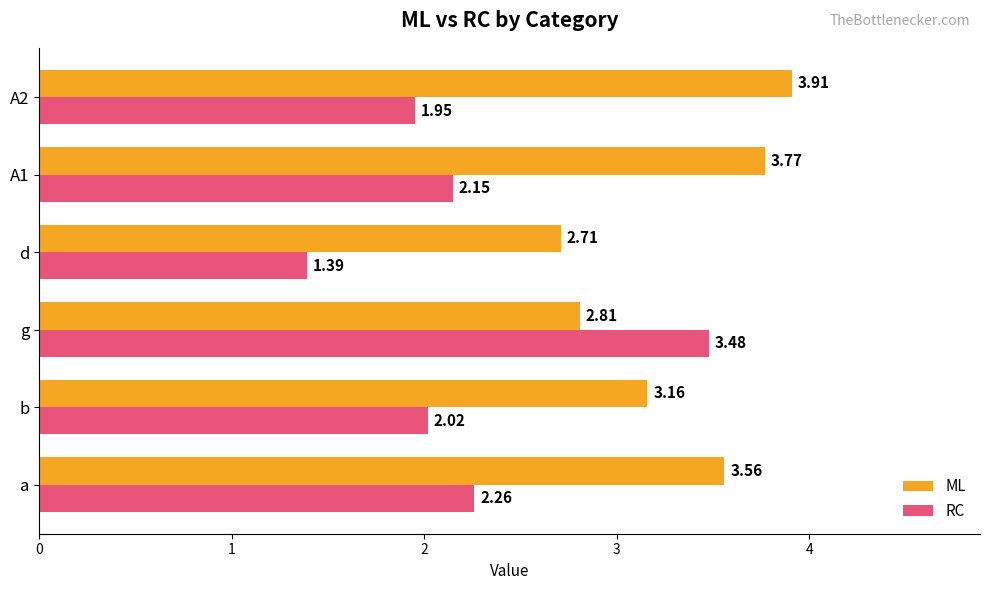

Which series has the largest range (max minus min)?

RC